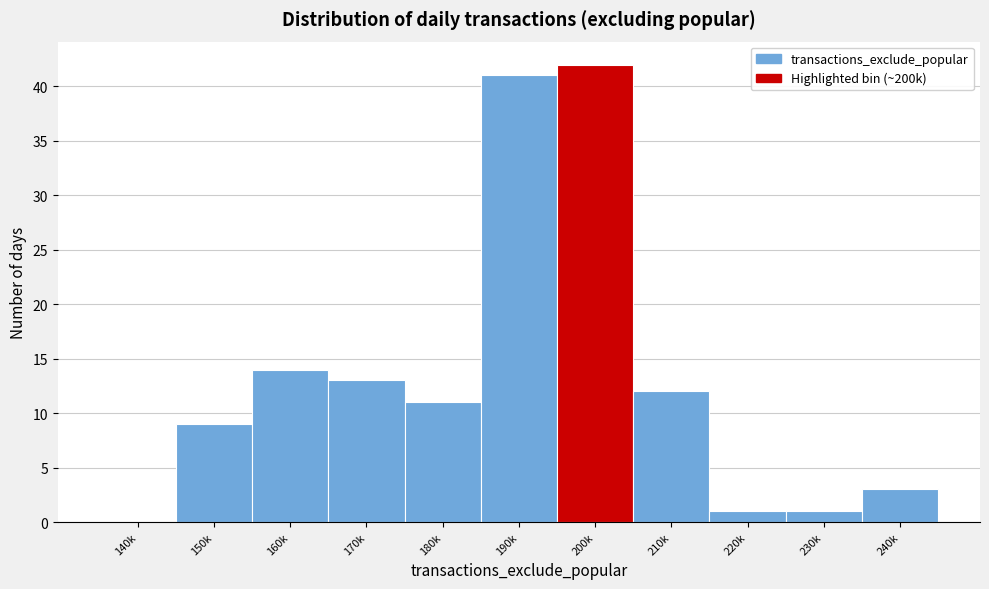

Reading left to right, what are all the values shown in this chart?

140k=0	150k=9	160k=14	170k=13	180k=11	190k=41	200k=42	210k=12	220k=1	230k=1	240k=3